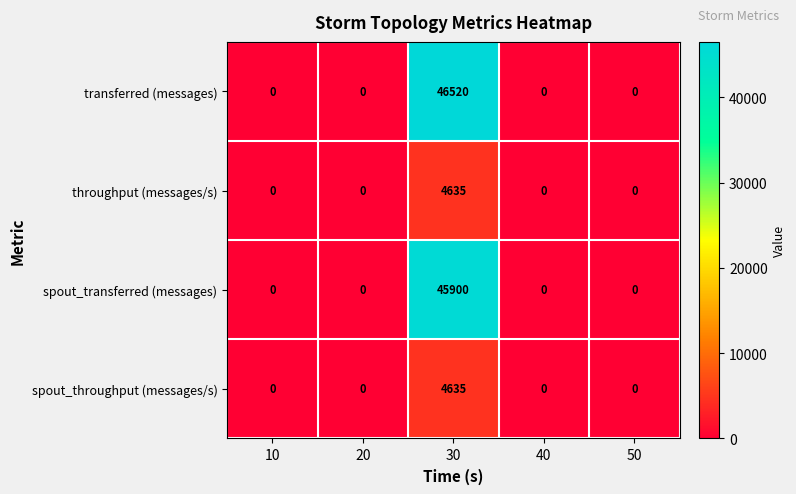

Which series changed the most between 30 and 50?

transferred (messages)